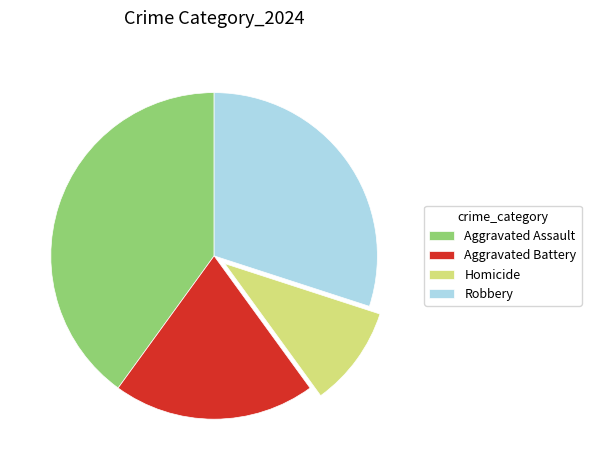

Is Aggravated Assault the majority of the pie?

No